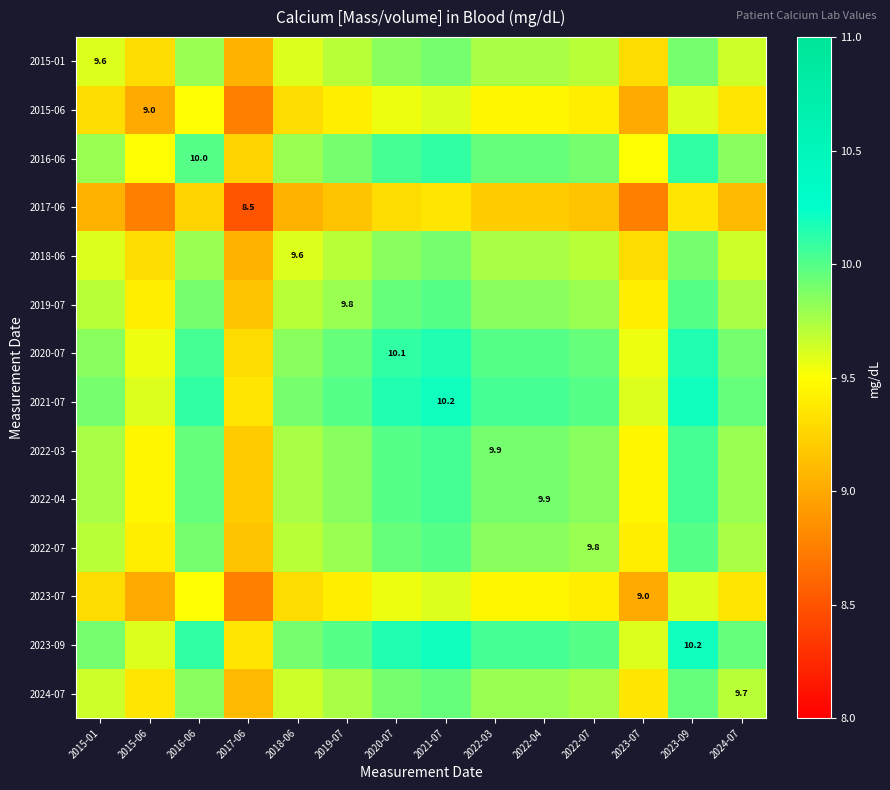

What is the total value across all series at 2015-06?

130.7